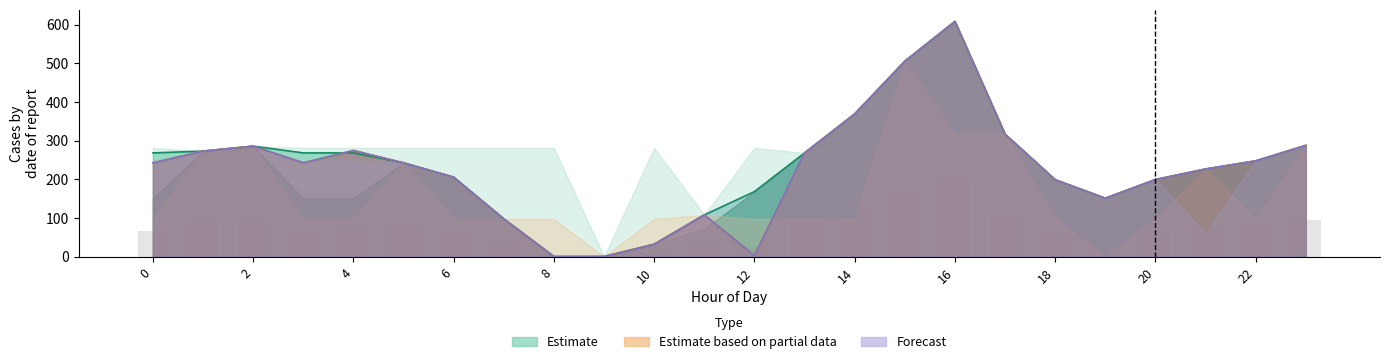

At how many categories does at least one series exceed 304?

4